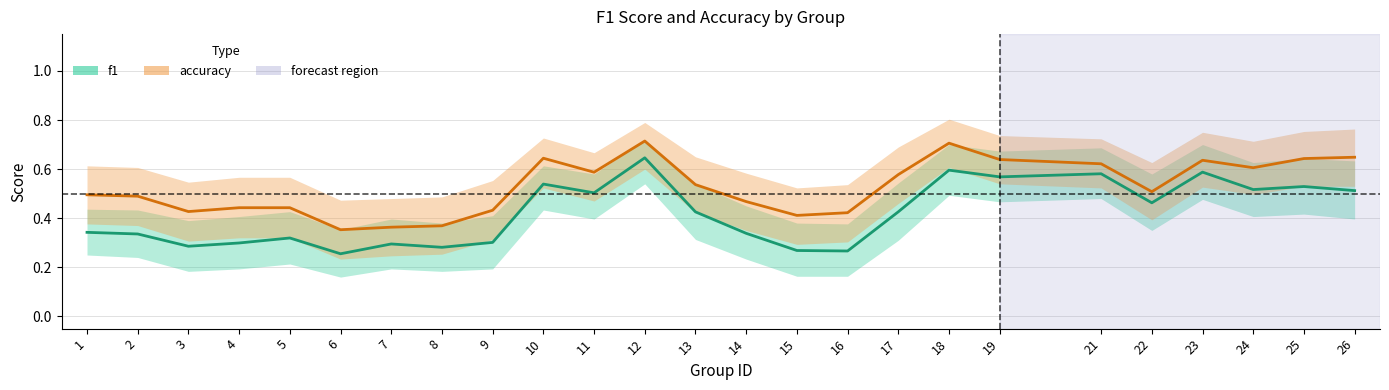

Which series changed the most between 13 and 25?

accuracy